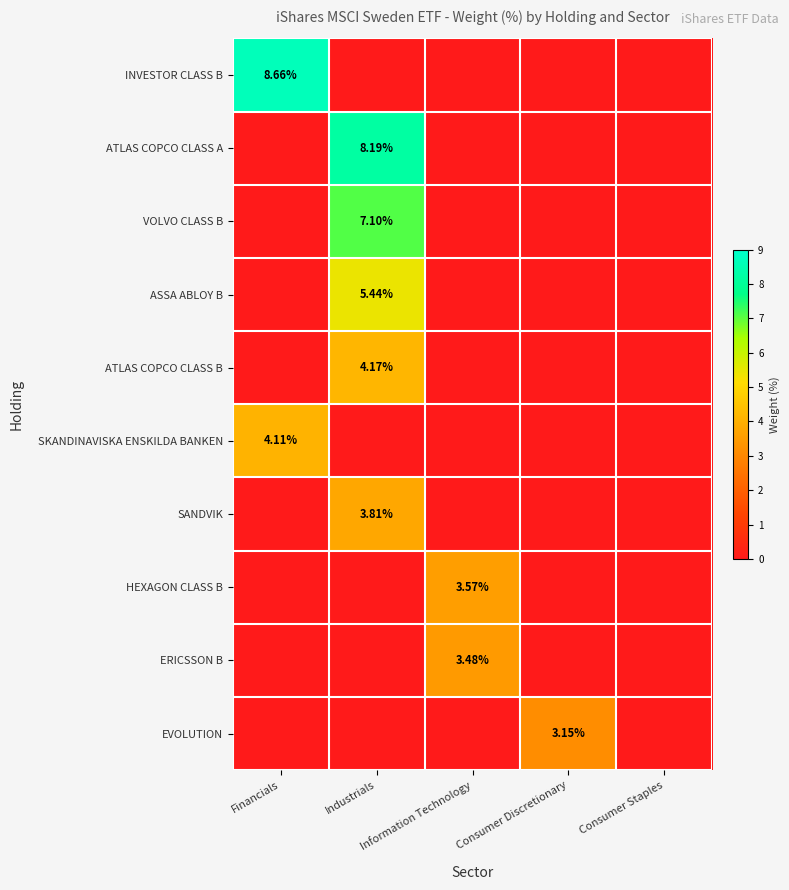

What is the highest value of the ATLAS COPCO CLASS B series?

4.2